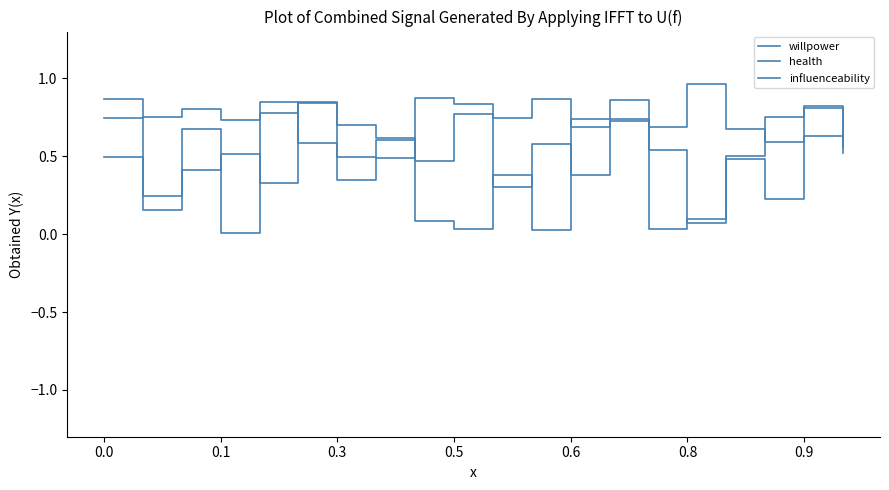

Is this an area chart (filled region under the line)?

No